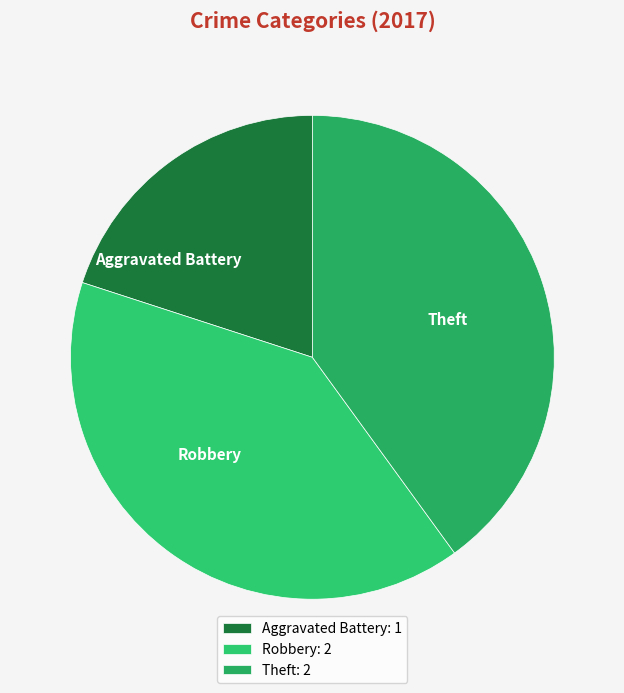

Count the number of slices in the pie.

3